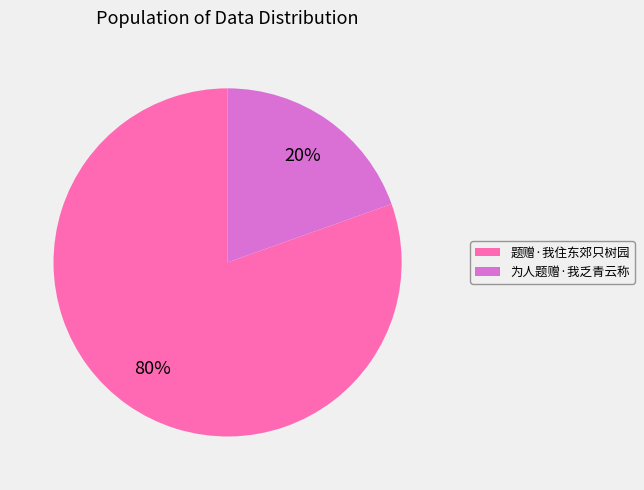

Approximately how many times larger is the value at 为人题赠·我乏青云称 compared to 题赠·我住东郊只树园?

0.2